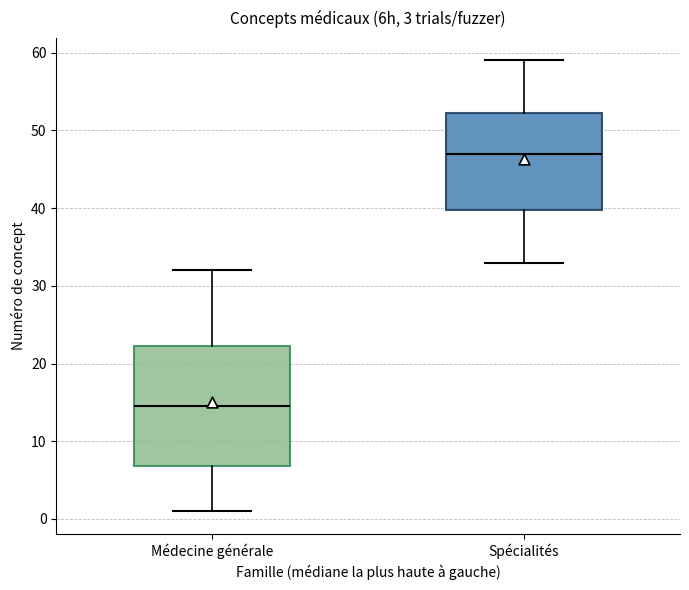

Which box is the tallest, from its lower edge to its upper edge?

Médecine générale